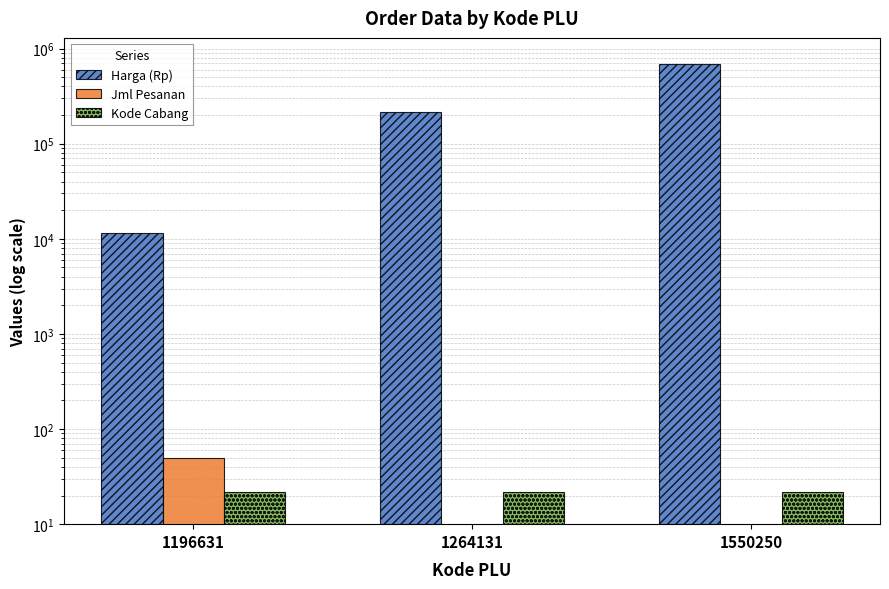

What is the greatest value displayed?

684000